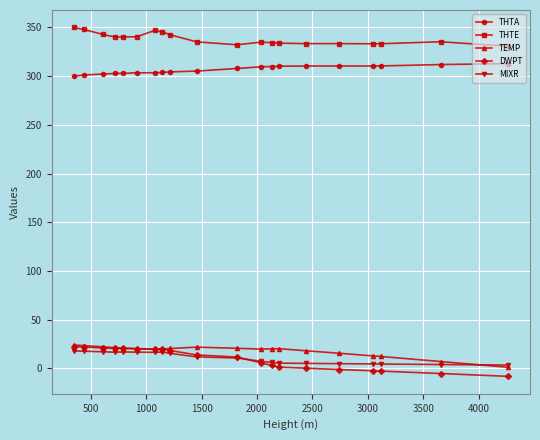

What is the maximum value for THTE?

350.0